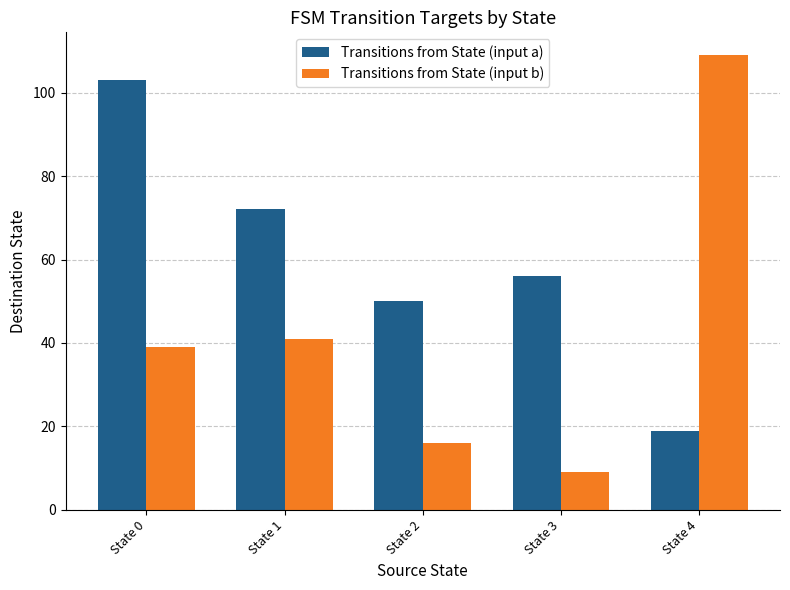

Does the chart contain any negative values?

No